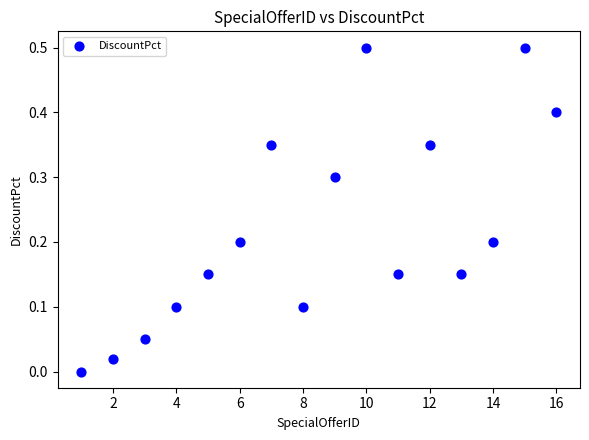

What is the range of X values (max minus min)?

15.0